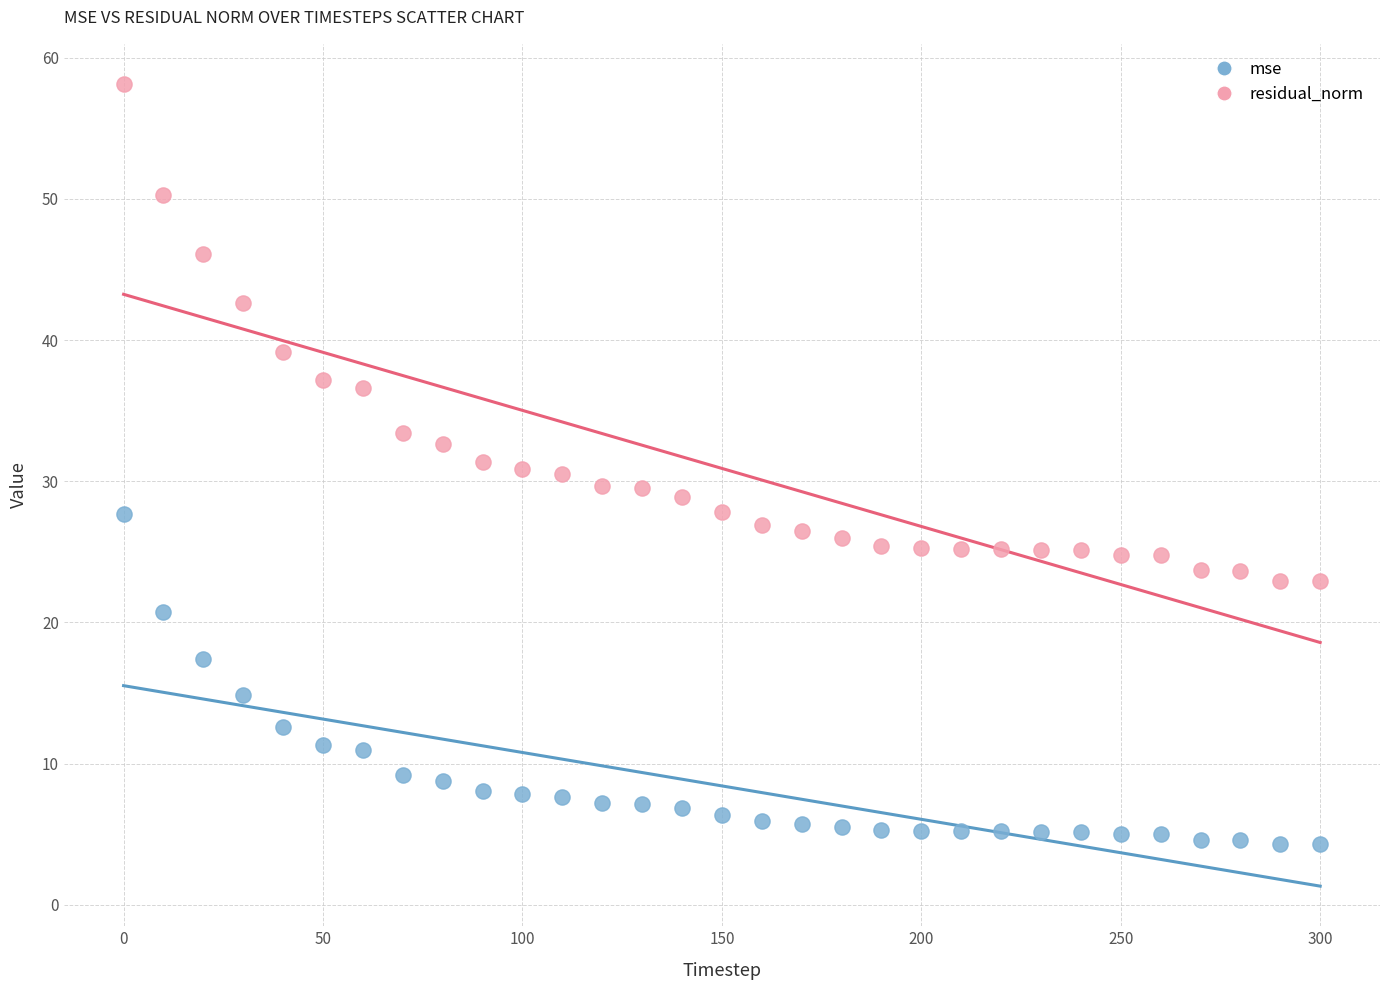

Which series contains the highest Y value?

residual_norm